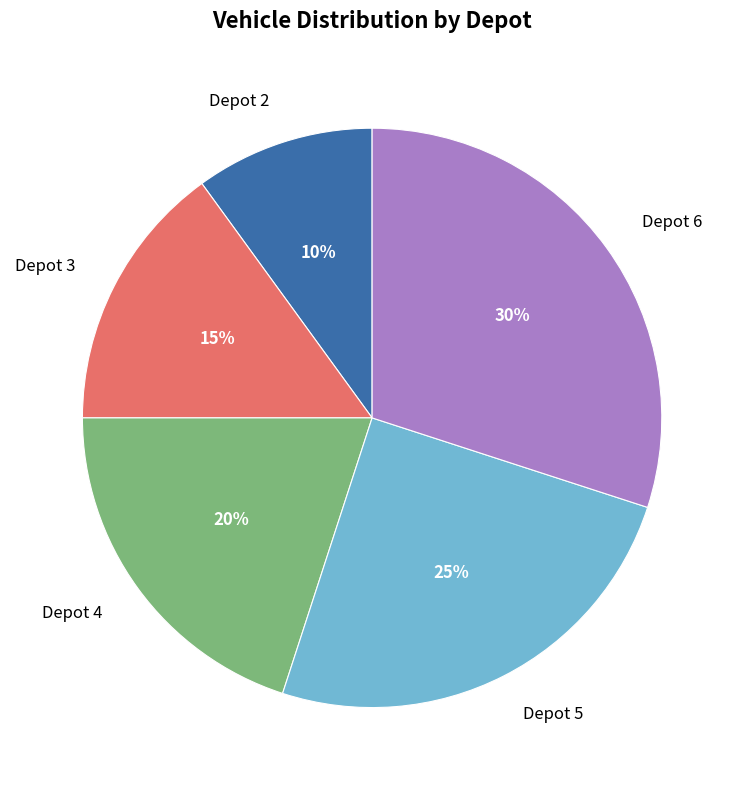

To the nearest percent, what is the average slice percentage?

20%